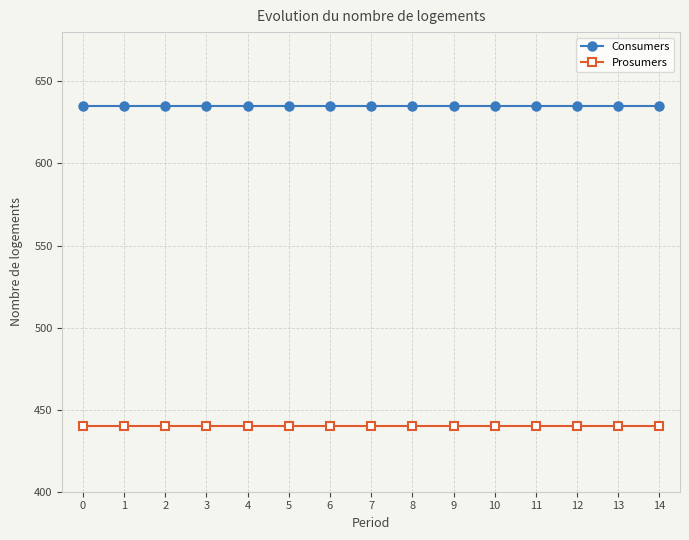

True or false: Consumers has a value of 635 at 7.

True